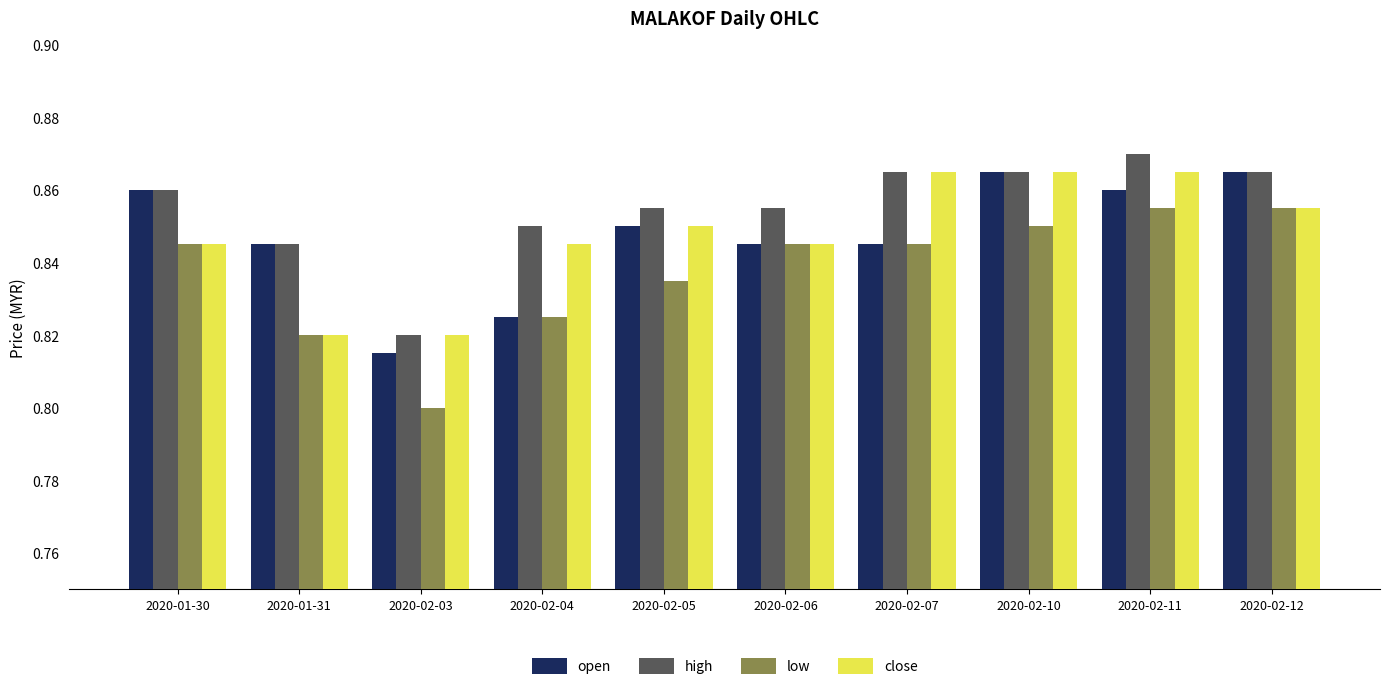

Is the value of low at 2020-02-11 greater than the value of close at 2020-02-05?

Yes